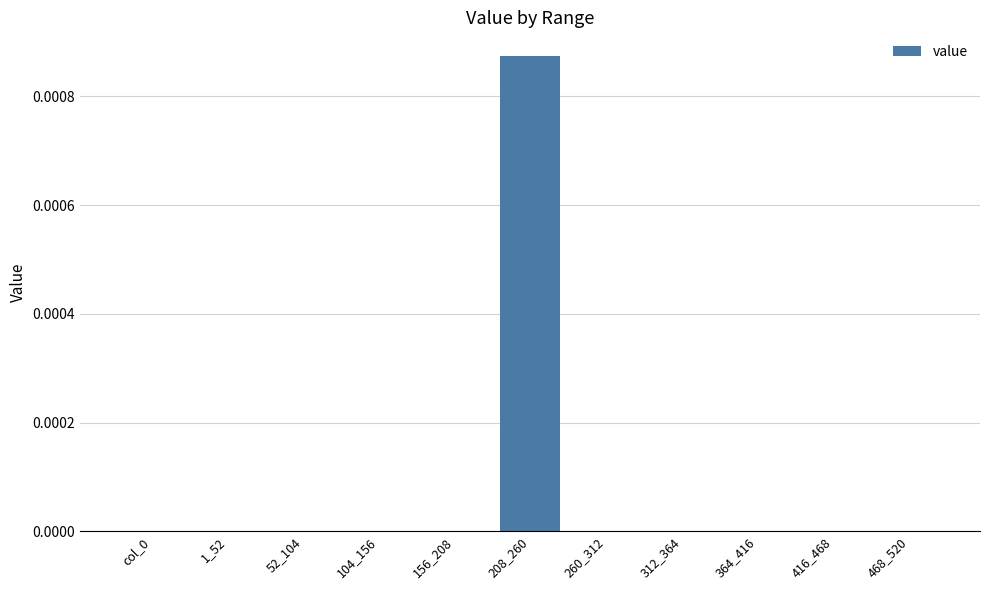

The value at 312_364 is 0.0. True or false?

True